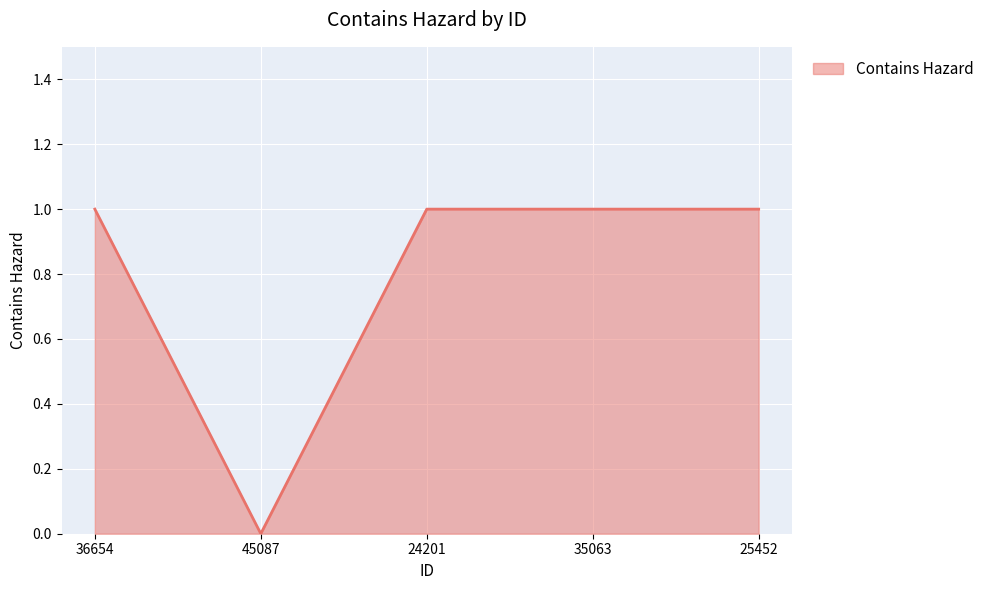

Reading left to right, extract all data points from this chart.

1	0	1	1	1